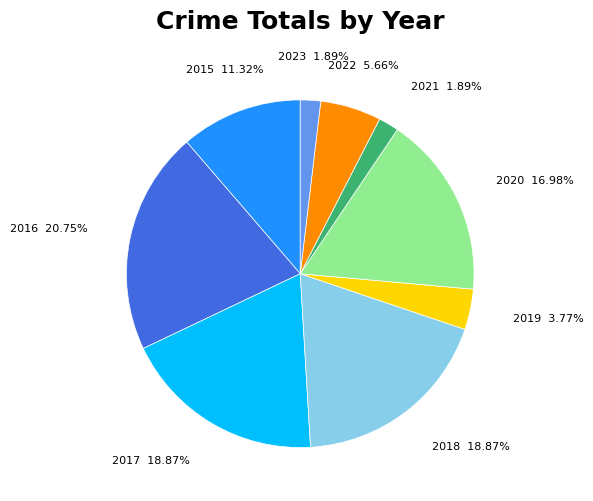

Which slice is the largest?

2016